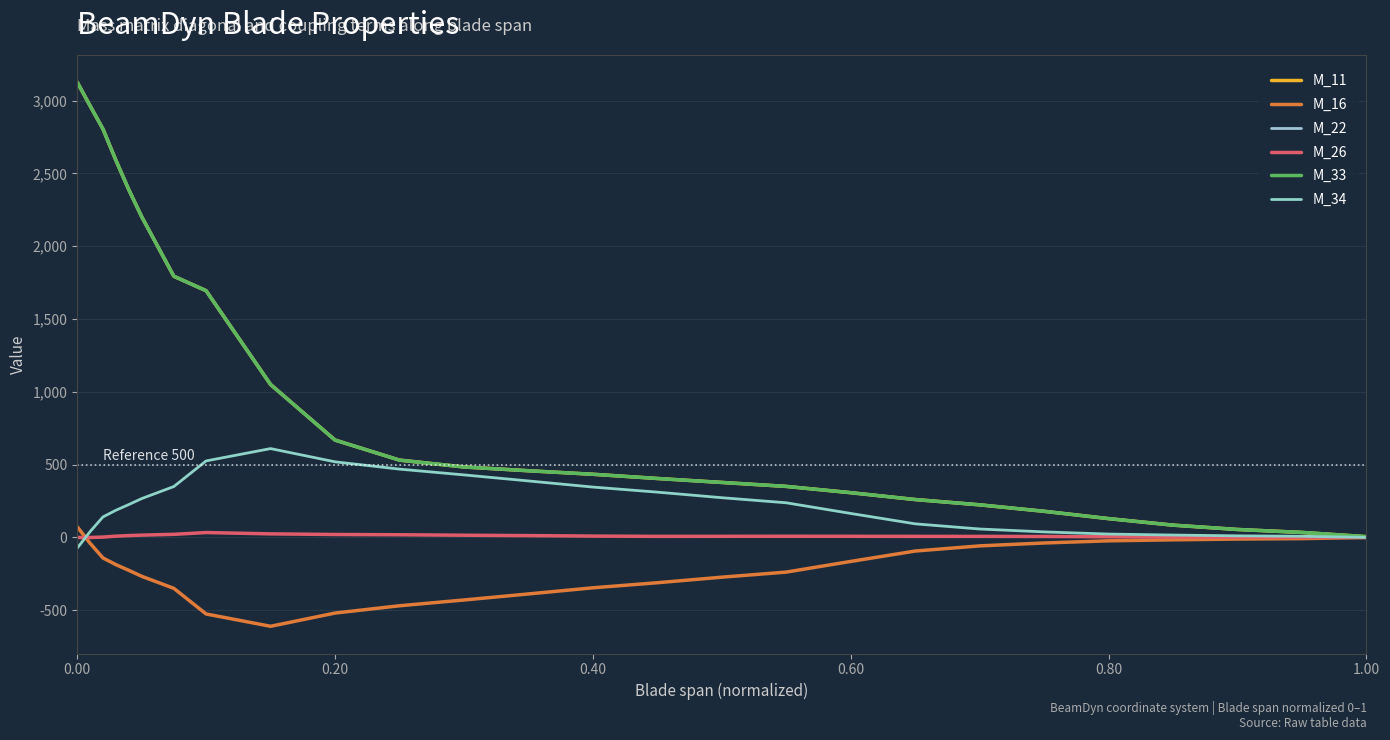

Does the chart have visible grid lines?

Yes